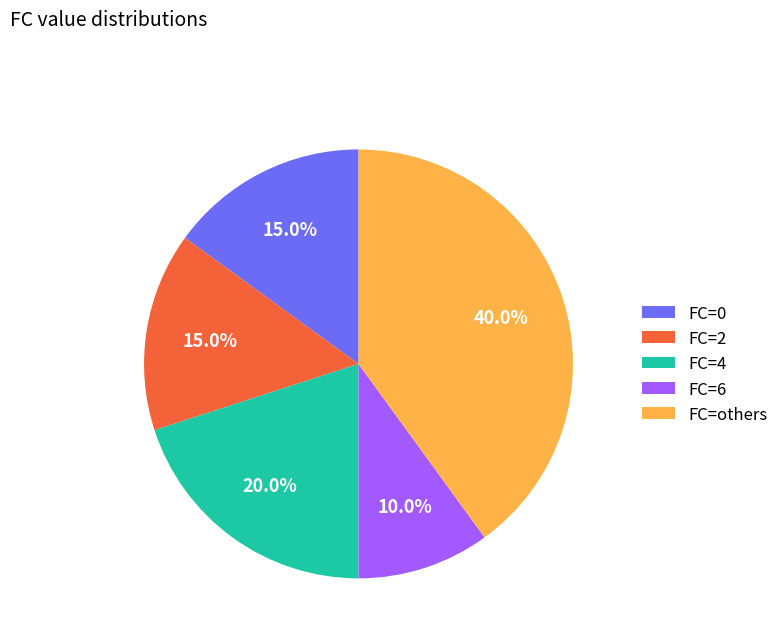

What is the ratio of the value at FC=others to the value at FC=2?

2.7